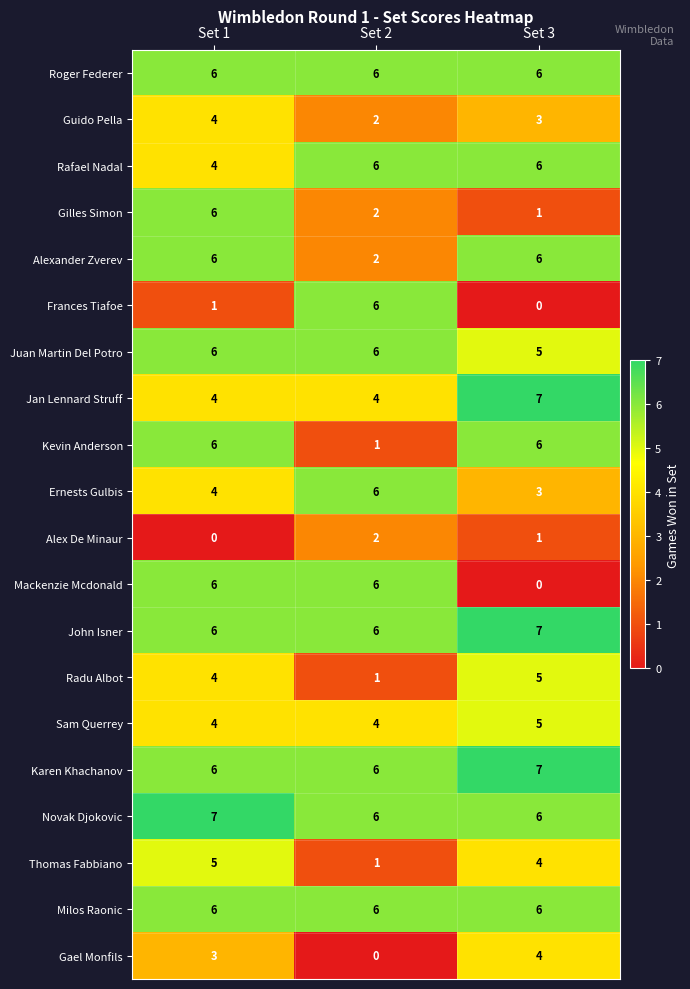

How many John Isner values are between 6 and 7?

3